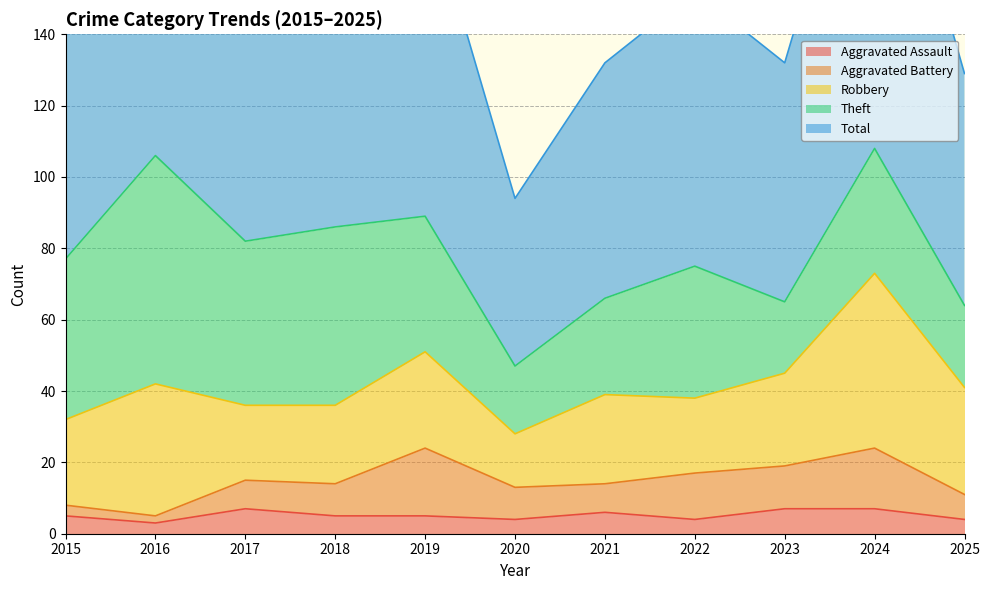

The value of Aggravated Battery at 2023 is 12. True or false?

True